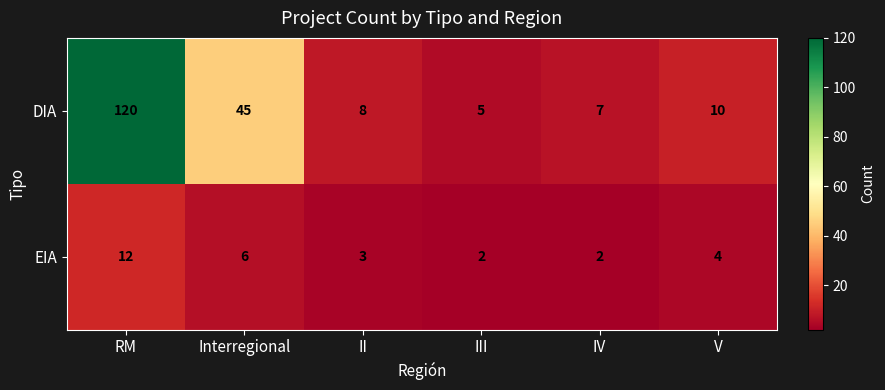

Reading left to right, what are all the values shown in this chart?

DIA: RM=120	Interregional=45	II=8	III=5	IV=7	V=10
EIA: RM=12	Interregional=6	II=3	III=2	IV=2	V=4